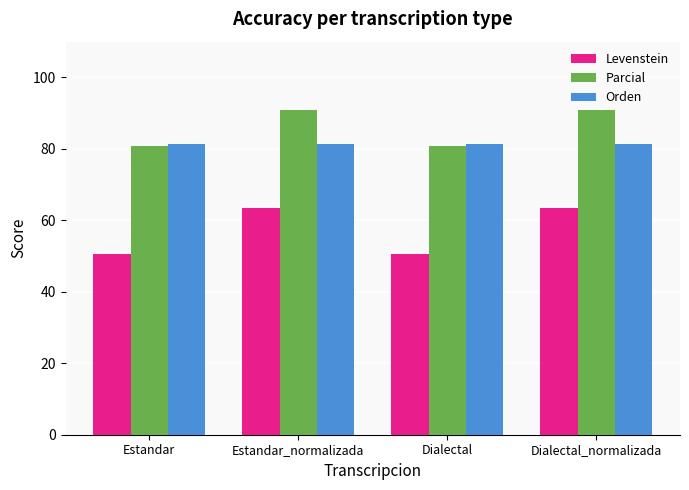

What are all the series names shown in the legend?

Levenstein, Parcial, Orden